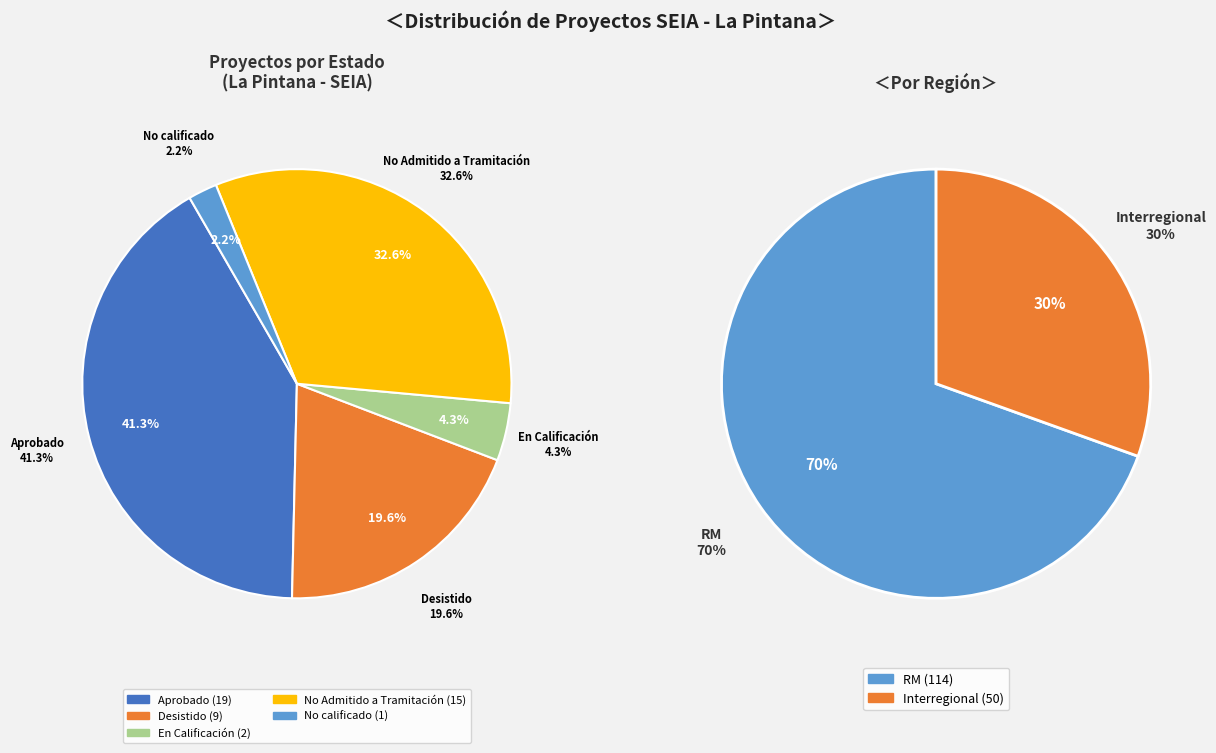

Which category has the smallest portion of the pie?

Interregional